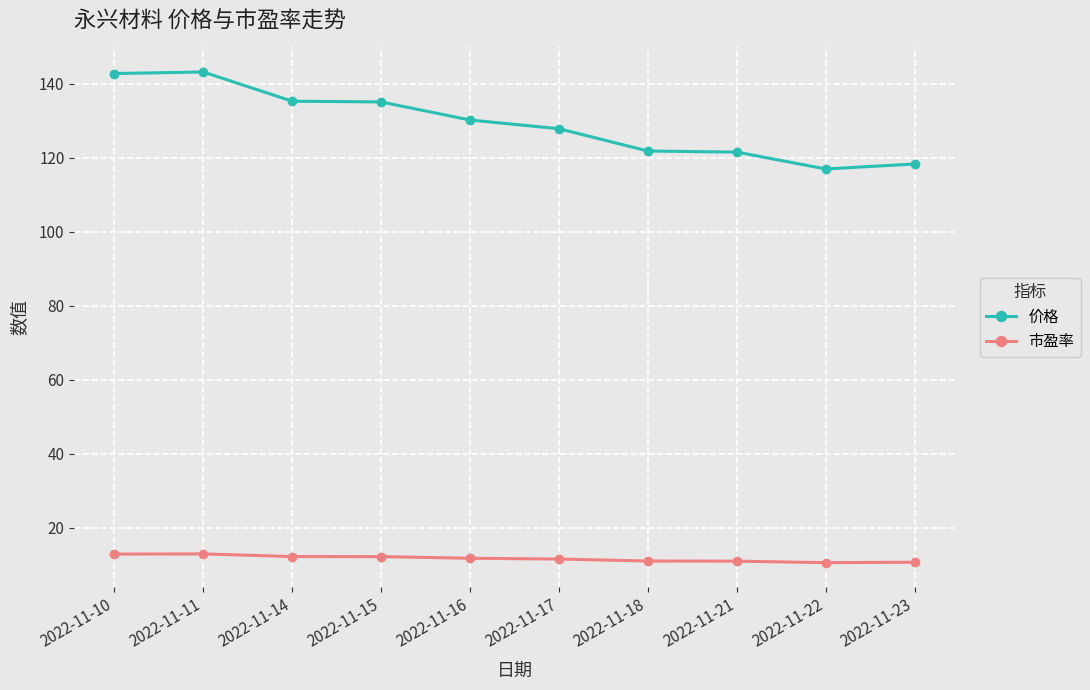

List the series in order of their overall mean, highest first.

价格, 市盈率